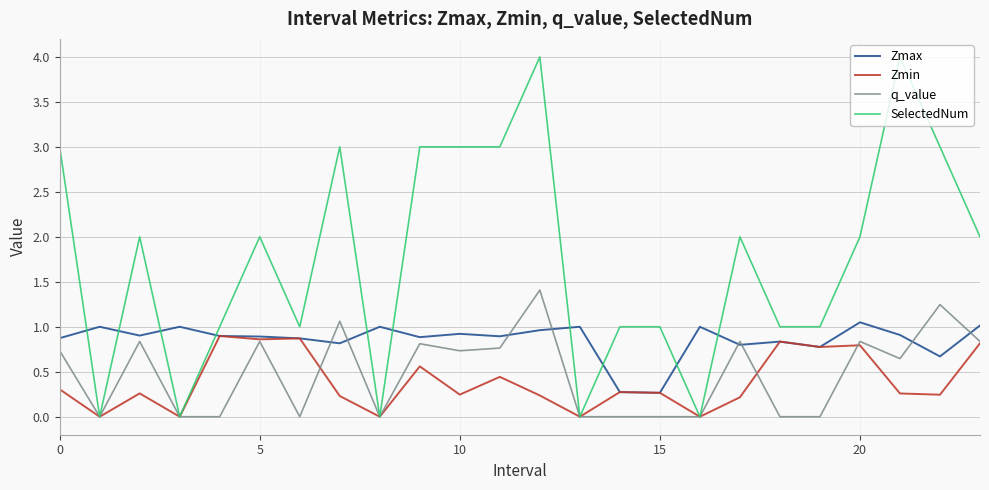

List the series in order of their peak value, highest first.

SelectedNum, q_value, Zmax, Zmin